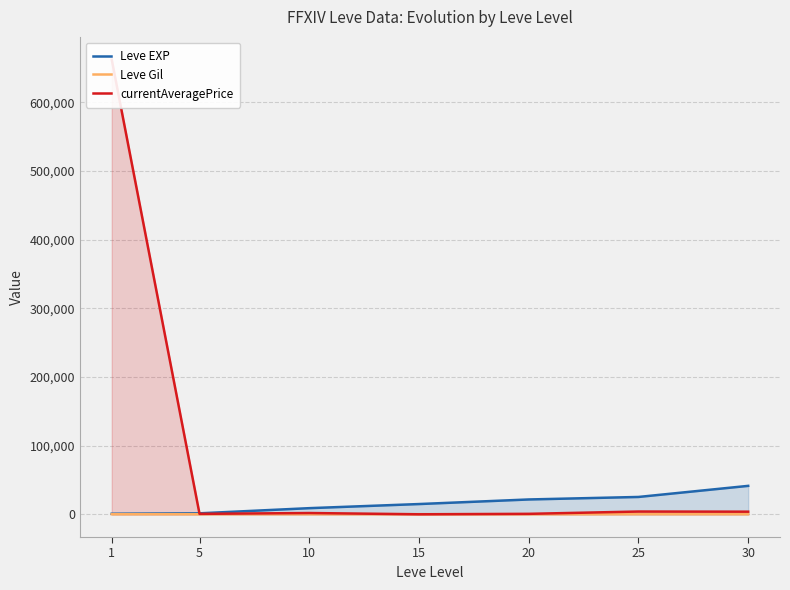

What is the difference between the second highest and minimum values in the currentAveragePrice series?

4031.6